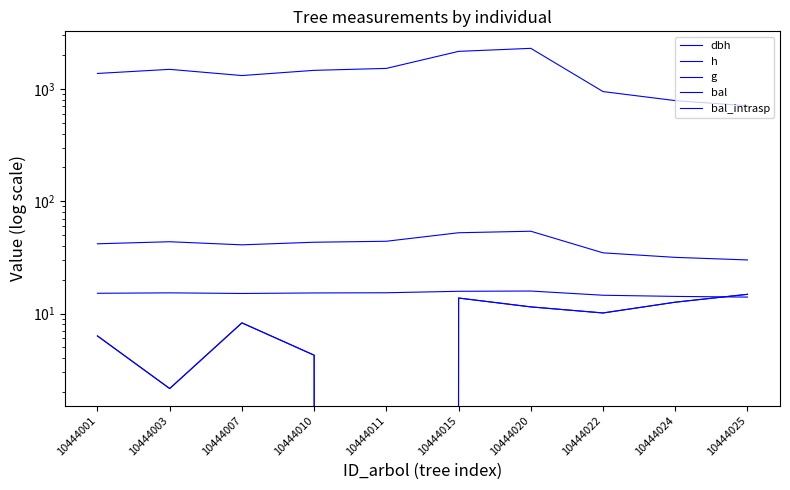

What is the spread (max minus min) of values at 10444007?

1304.3